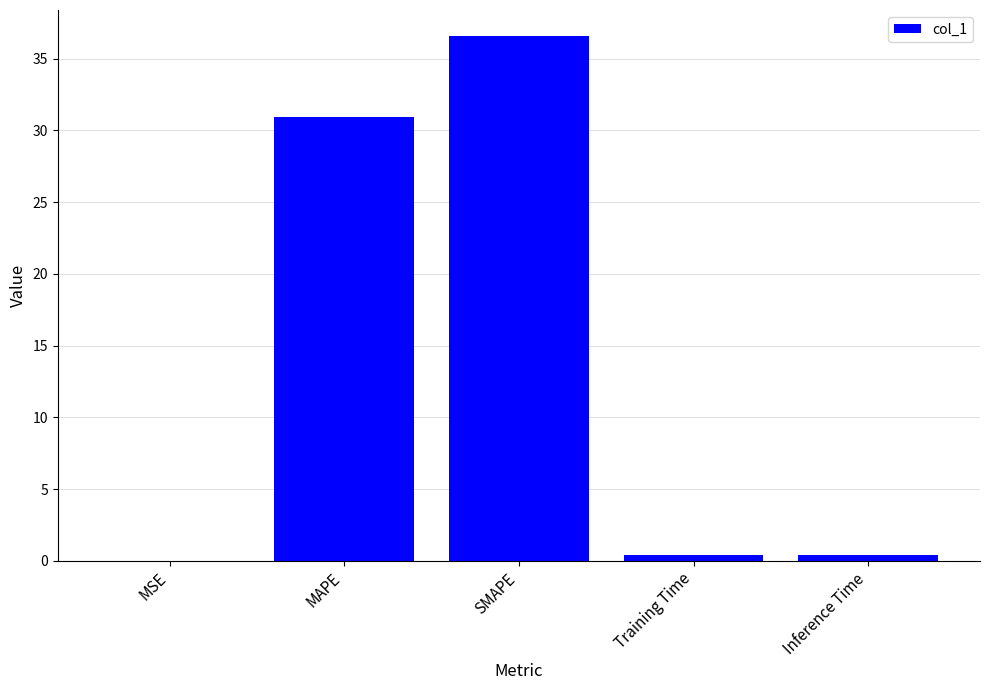

True or false: the data shows 49.0 at SMAPE.

False